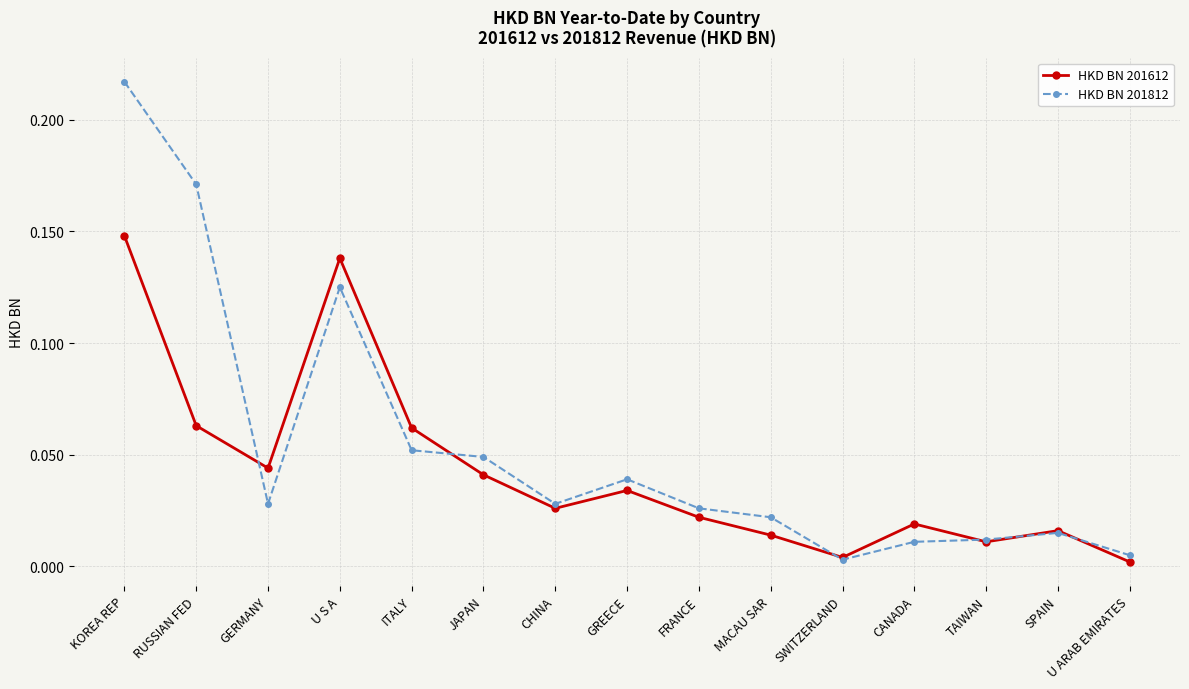

The HKD BN 201812 series shows 0.0 at SWITZERLAND. True or false?

True